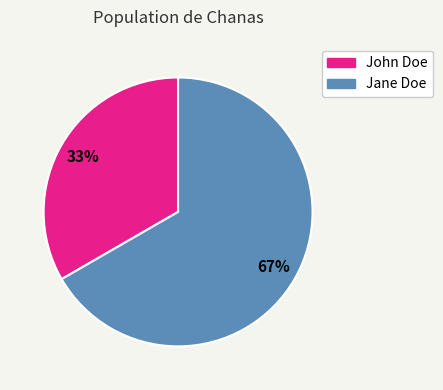

Combined, do Jane Doe and John Doe account for over 50%?

Yes